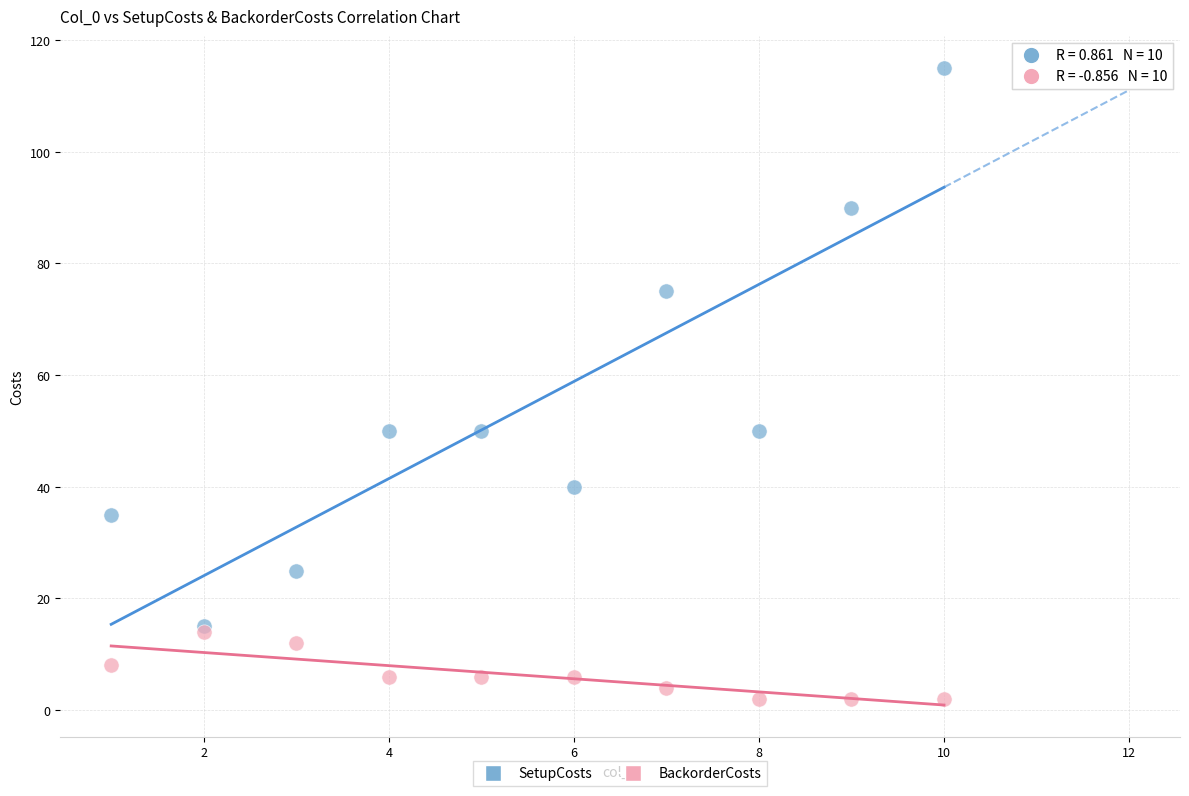

In the SetupCosts series, what Y value is closest to 65?

75